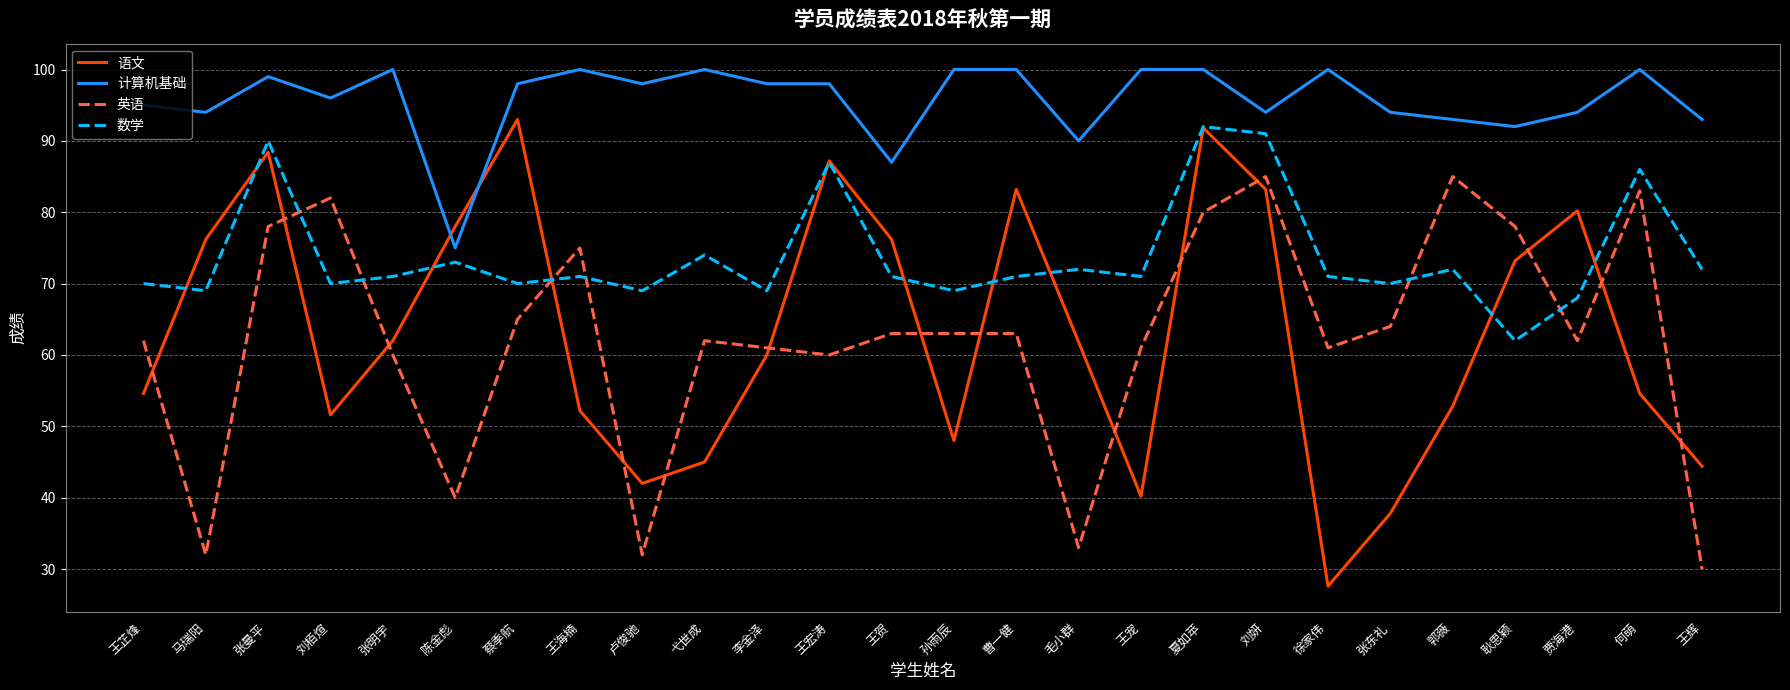

Between 张曼平 and 郭薇, which series saw the biggest shift?

语文